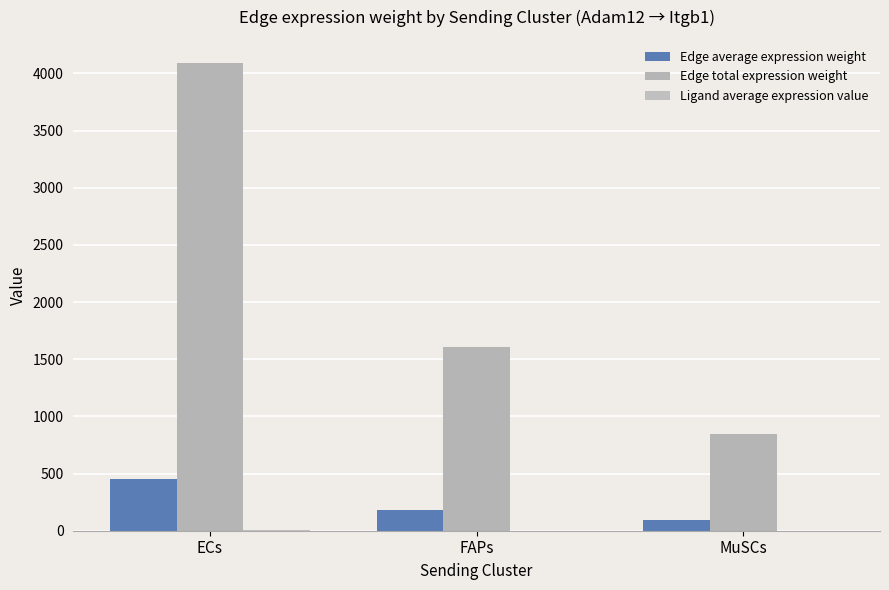

Count the number of categories in the chart.

3